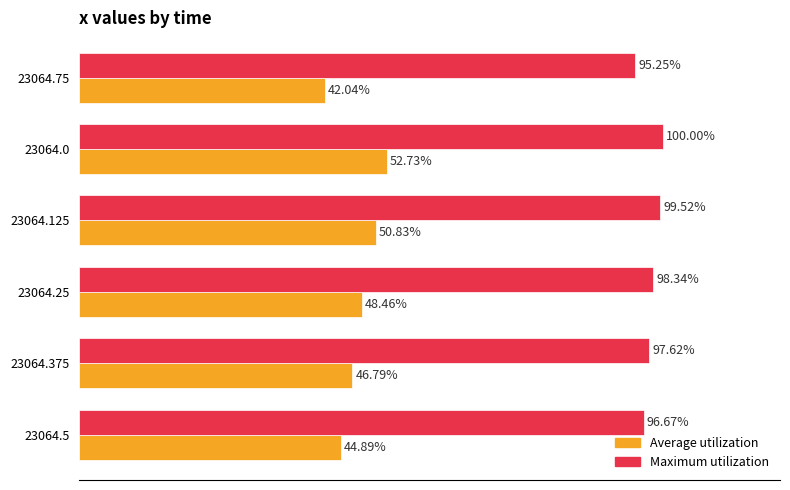

List the labels in order of Average utilization value, smallest first.

23064.75, 23064.5, 23064.375, 23064.25, 23064.125, 23064.0